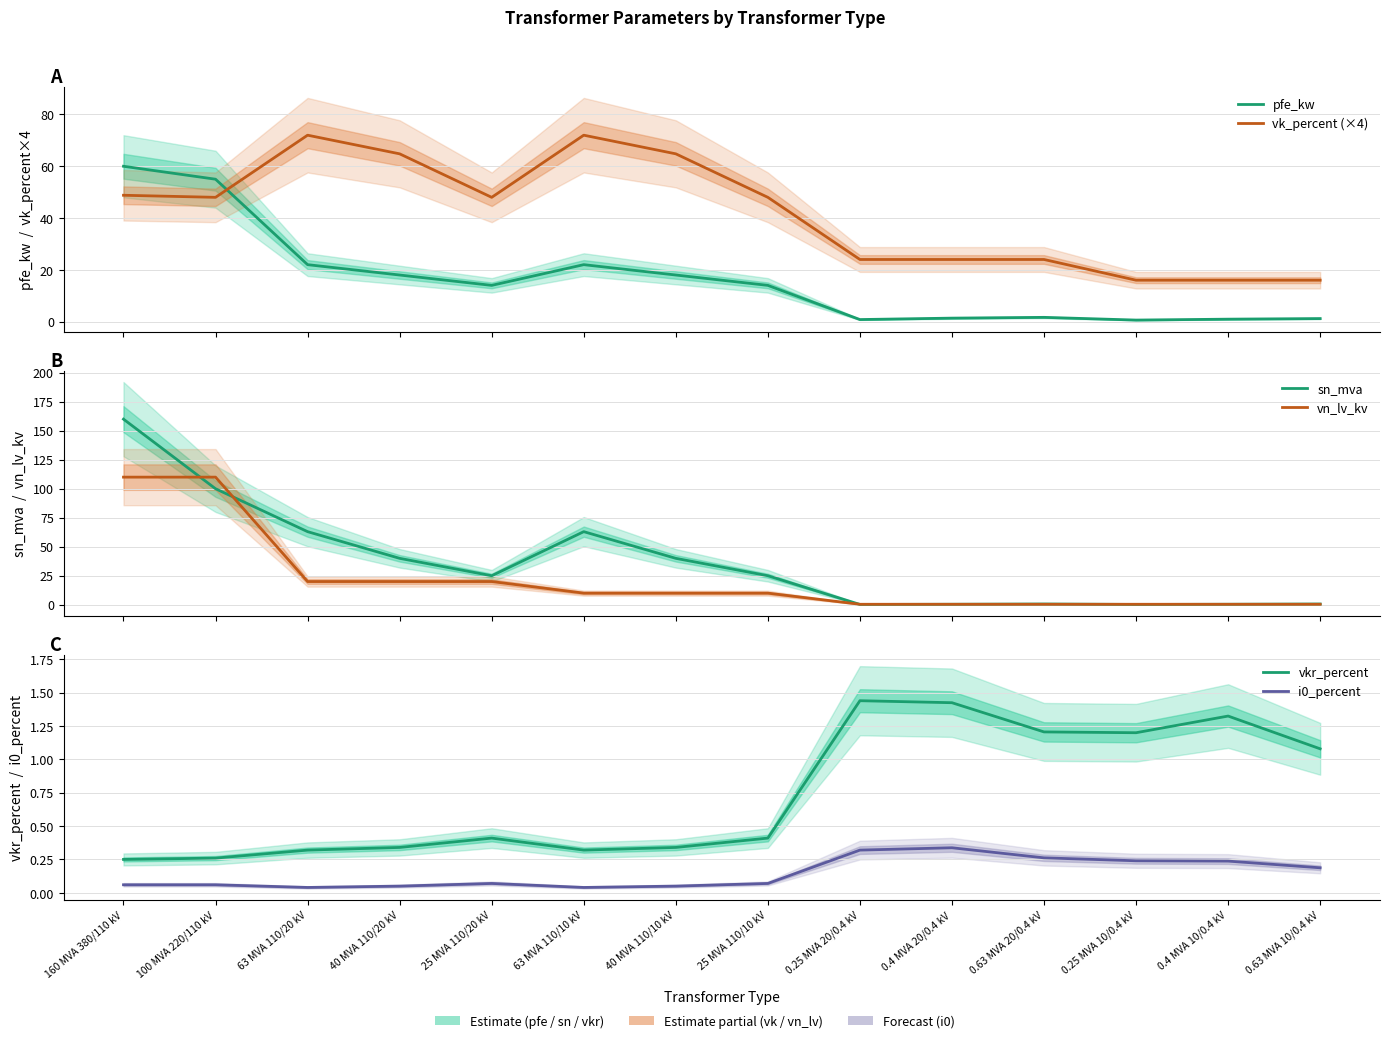

Reading left to right, extract all data points from this chart.

pfe_kw: 160 MVA 380/110 kV=60.0	100 MVA 220/110 kV=55.0	63 MVA 110/20 kV=22.0	40 MVA 110/20 kV=18.0	25 MVA 110/20 kV=14.0	63 MVA 110/10 kV=22.0	40 MVA 110/10 kV=18.0	25 MVA 110/10 kV=14.0	0.25 MVA 20/0.4 kV=0.8	0.4 MVA 20/0.4 kV=1.4	0.63 MVA 20/0.4 kV=1.6	0.25 MVA 10/0.4 kV=0.6	0.4 MVA 10/0.4 kV=0.9	0.63 MVA 10/0.4 kV=1.2
vk_percent (×4): 160 MVA 380/110 kV=48.8	100 MVA 220/110 kV=48.0	63 MVA 110/20 kV=72.0	40 MVA 110/20 kV=64.8	25 MVA 110/20 kV=48.0	63 MVA 110/10 kV=72.0	40 MVA 110/10 kV=64.8	25 MVA 110/10 kV=48.0	0.25 MVA 20/0.4 kV=24.0	0.4 MVA 20/0.4 kV=24.0	0.63 MVA 20/0.4 kV=24.0	0.25 MVA 10/0.4 kV=16.0	0.4 MVA 10/0.4 kV=16.0	0.63 MVA 10/0.4 kV=16.0
sn_mva: 160 MVA 380/110 kV=160.0	100 MVA 220/110 kV=100.0	63 MVA 110/20 kV=63.0	40 MVA 110/20 kV=40.0	25 MVA 110/20 kV=25.0	63 MVA 110/10 kV=63.0	40 MVA 110/10 kV=40.0	25 MVA 110/10 kV=25.0	0.25 MVA 20/0.4 kV=0.2	0.4 MVA 20/0.4 kV=0.4	0.63 MVA 20/0.4 kV=0.6	0.25 MVA 10/0.4 kV=0.2	0.4 MVA 10/0.4 kV=0.4	0.63 MVA 10/0.4 kV=0.6
vn_lv_kv: 160 MVA 380/110 kV=110.0	100 MVA 220/110 kV=110.0	63 MVA 110/20 kV=20.0	40 MVA 110/20 kV=20.0	25 MVA 110/20 kV=20.0	63 MVA 110/10 kV=10.0	40 MVA 110/10 kV=10.0	25 MVA 110/10 kV=10.0	0.25 MVA 20/0.4 kV=0.4	0.4 MVA 20/0.4 kV=0.4	0.63 MVA 20/0.4 kV=0.4	0.25 MVA 10/0.4 kV=0.4	0.4 MVA 10/0.4 kV=0.4	0.63 MVA 10/0.4 kV=0.4
vkr_percent: 160 MVA 380/110 kV=0.2	100 MVA 220/110 kV=0.3	63 MVA 110/20 kV=0.3	40 MVA 110/20 kV=0.3	25 MVA 110/20 kV=0.4	63 MVA 110/10 kV=0.3	40 MVA 110/10 kV=0.3	25 MVA 110/10 kV=0.4	0.25 MVA 20/0.4 kV=1.4	0.4 MVA 20/0.4 kV=1.4	0.63 MVA 20/0.4 kV=1.2	0.25 MVA 10/0.4 kV=1.2	0.4 MVA 10/0.4 kV=1.3	0.63 MVA 10/0.4 kV=1.1
i0_percent: 160 MVA 380/110 kV=0.1	100 MVA 220/110 kV=0.1	63 MVA 110/20 kV=0.0	40 MVA 110/20 kV=0.1	25 MVA 110/20 kV=0.1	63 MVA 110/10 kV=0.0	40 MVA 110/10 kV=0.1	25 MVA 110/10 kV=0.1	0.25 MVA 20/0.4 kV=0.3	0.4 MVA 20/0.4 kV=0.3	0.63 MVA 20/0.4 kV=0.3	0.25 MVA 10/0.4 kV=0.2	0.4 MVA 10/0.4 kV=0.2	0.63 MVA 10/0.4 kV=0.2